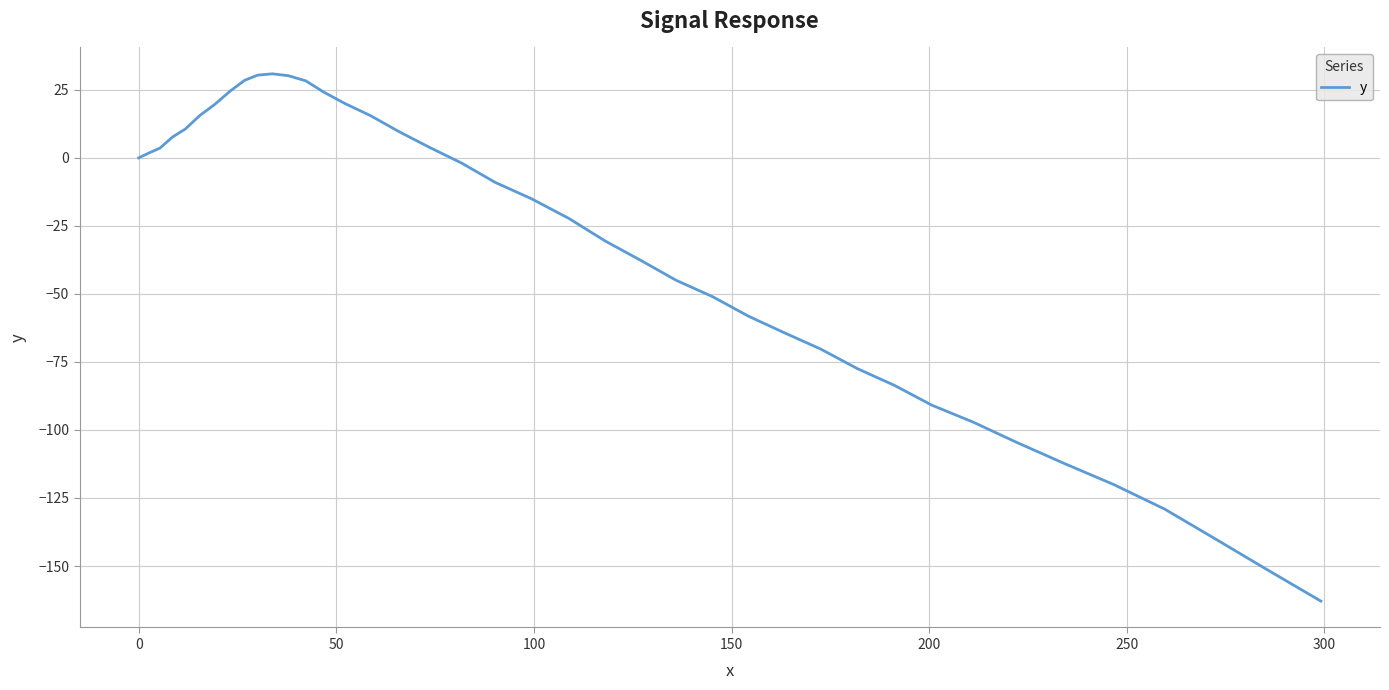

What is the minimum value shown in the chart?

-162.9